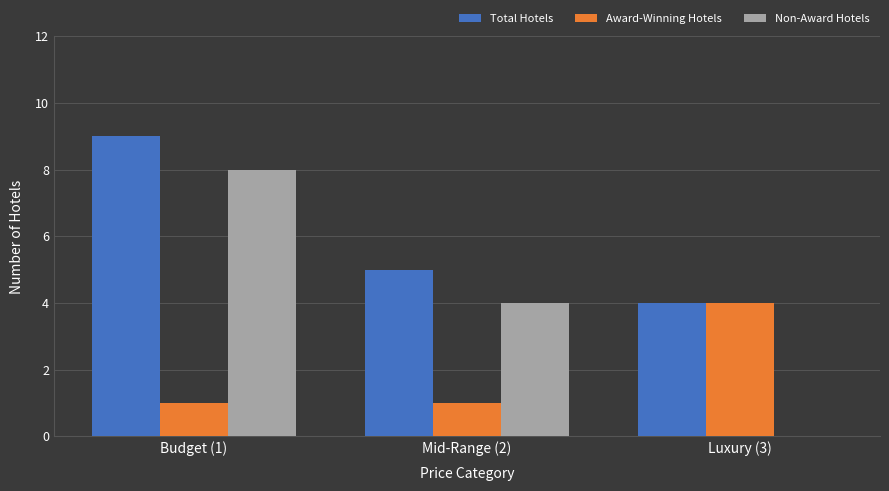

How many categories are shown in the chart?

3